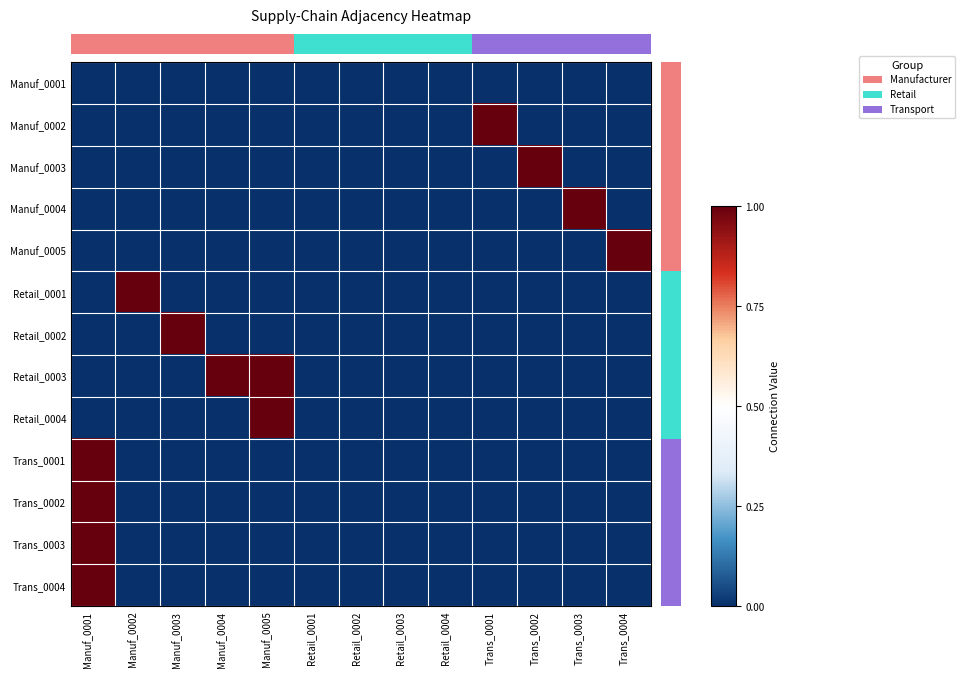

At which label is Trans_0003 closest to 0?

Manuf_0002